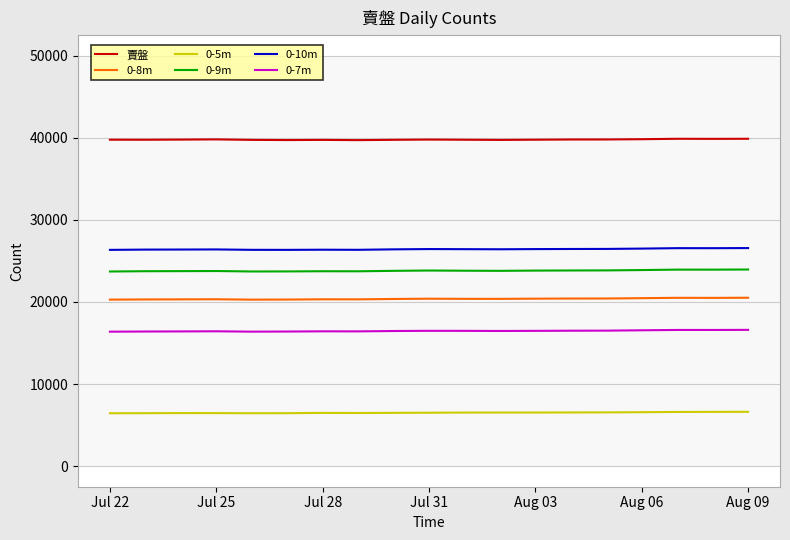

What is the maximum value for 賣盤?

39875